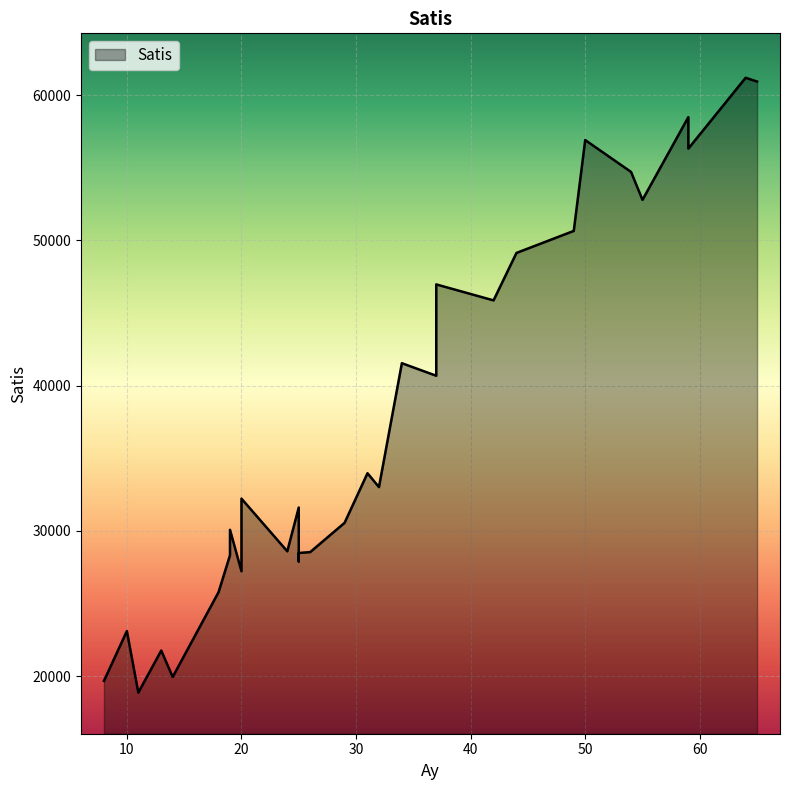

What is the smallest value displayed?

18865